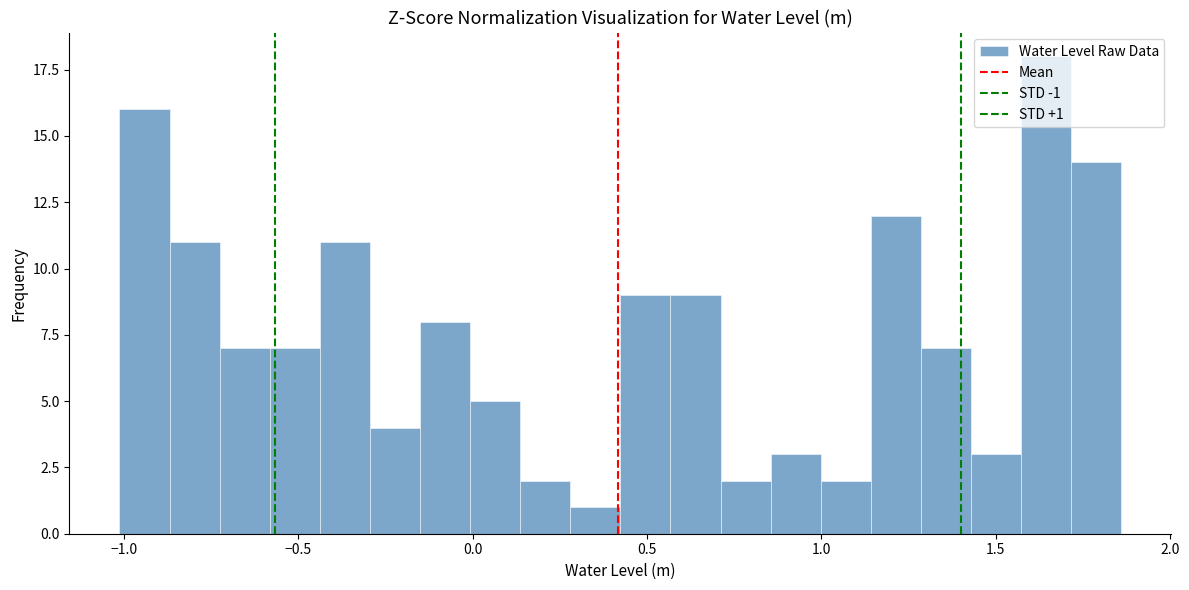

Around what value on the x-axis is the tallest bar? Give the approximate position of its centre, as read against the axis.

1.65